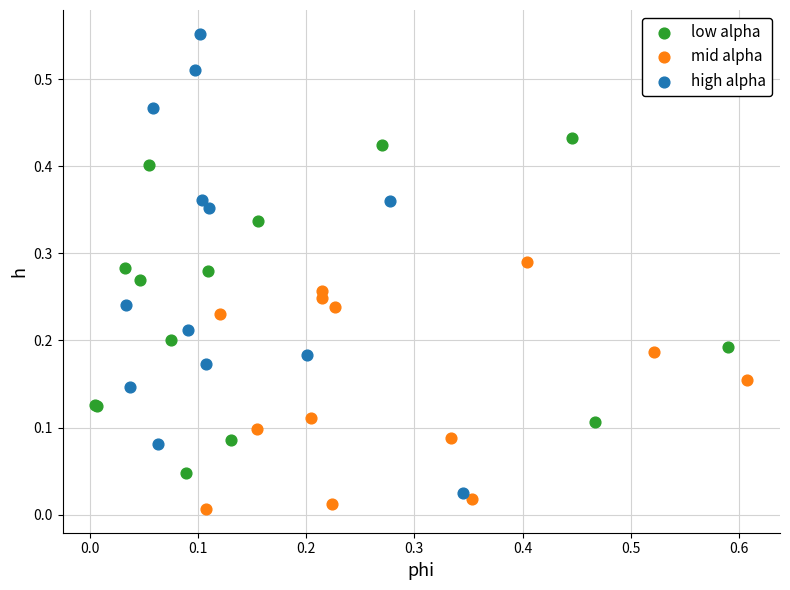

Which series has the widest spread of Y values?

high alpha